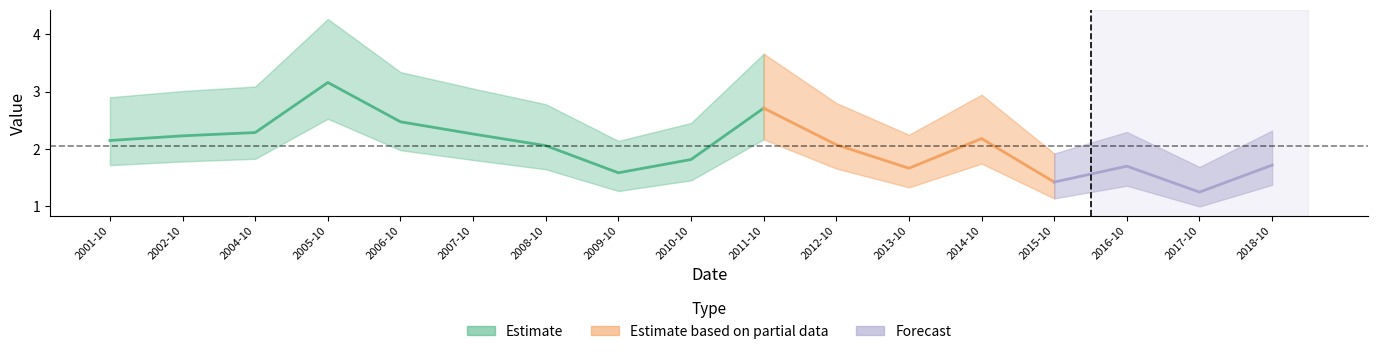

The chart shows a value of 2.2 at 2014-10-15. True or false?

True